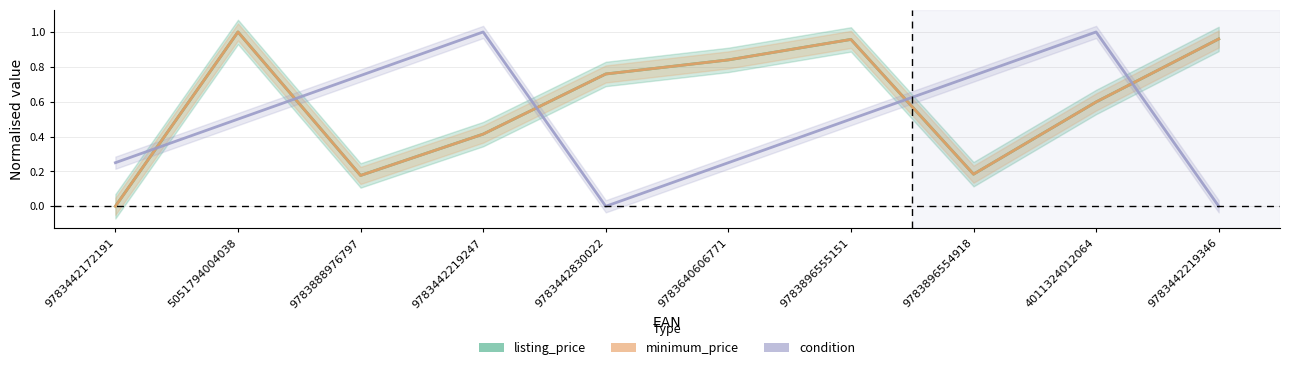

What is the label of the 10th point from the right?

9783442172191